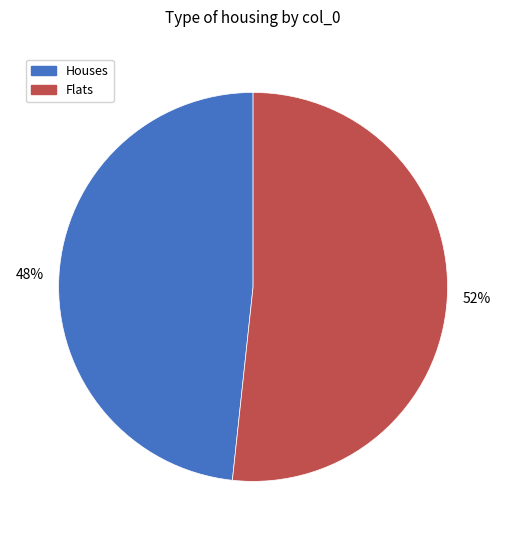

Is there any slice that represents more than half of the pie?

Yes